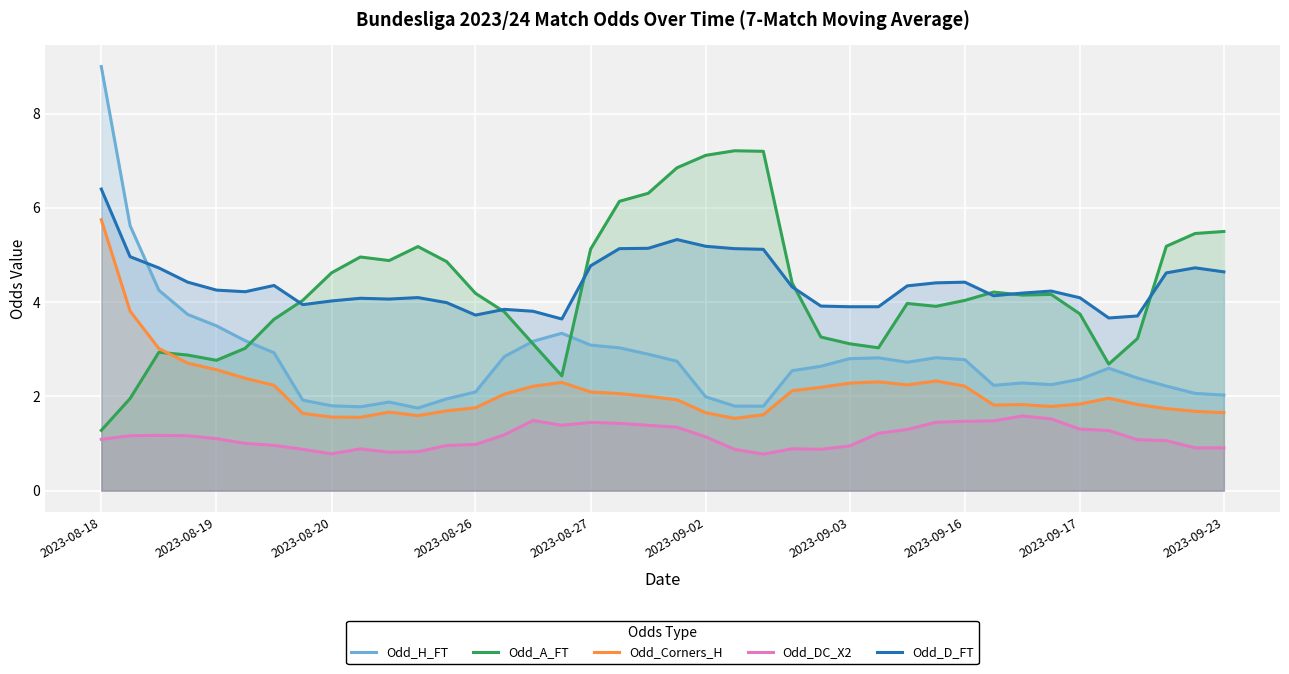

How many lines are shown in the chart?

5